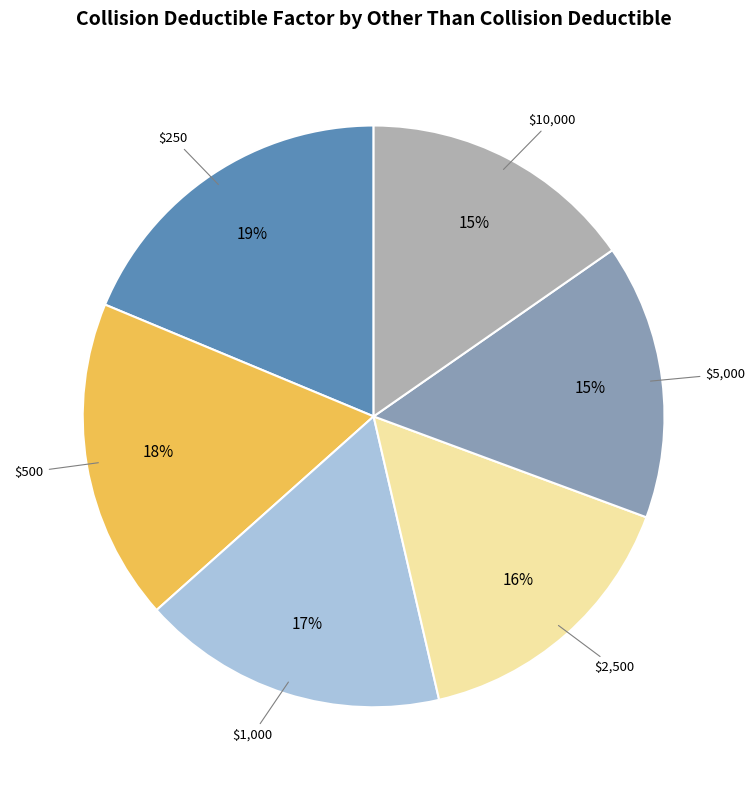

Is there any slice that represents more than half of the pie?

No